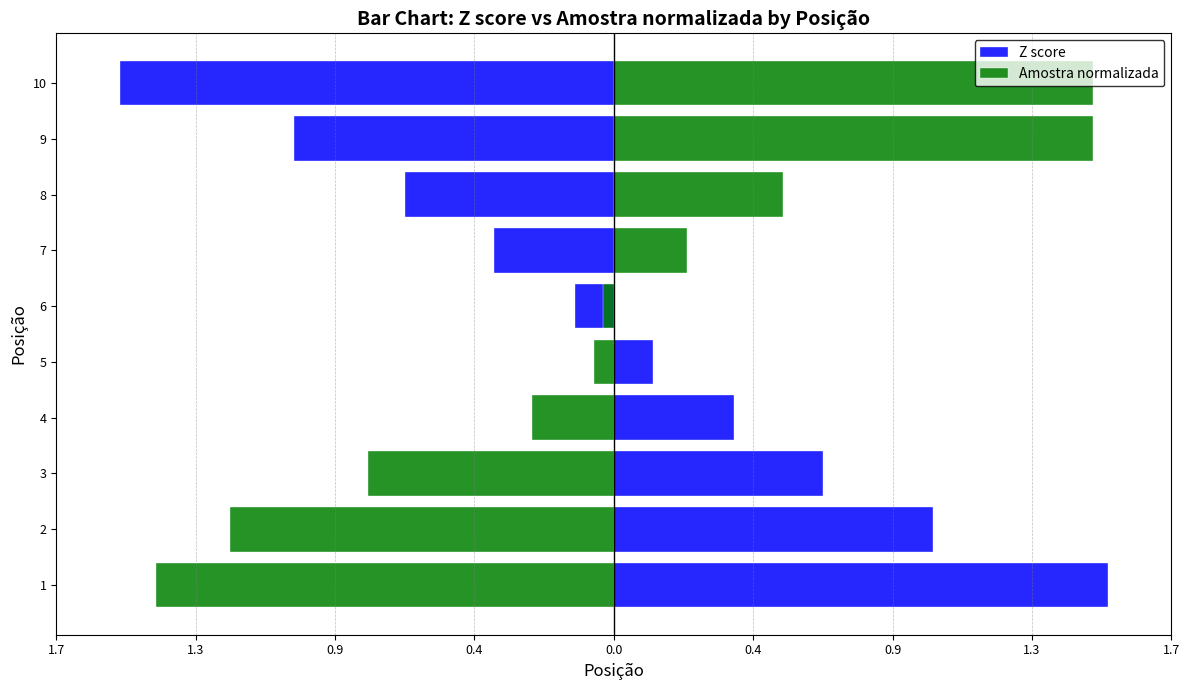

How many series are shown in this chart?

2